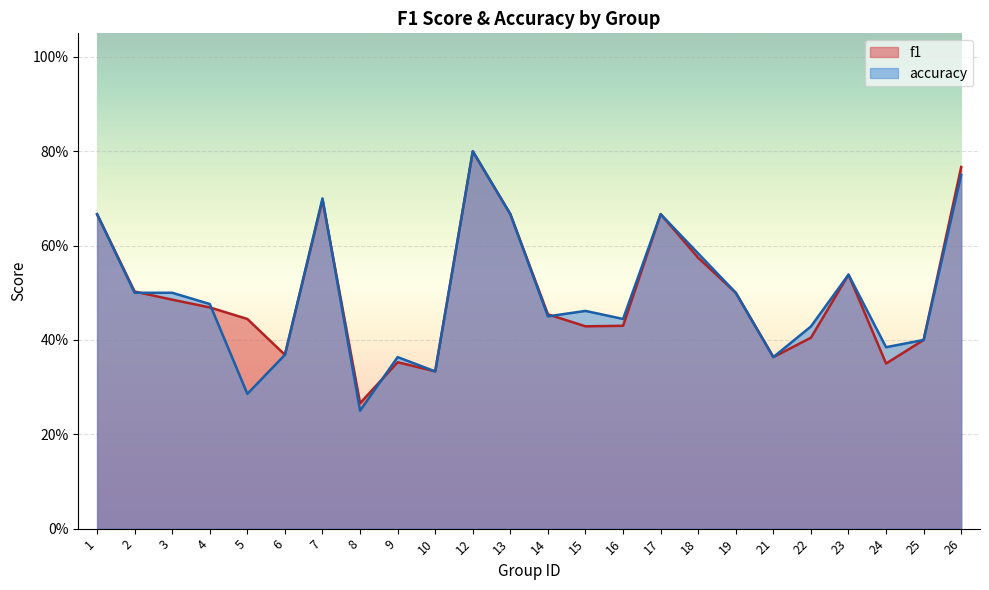

What is the value of the f1 point at the 9th from the left?

0.4